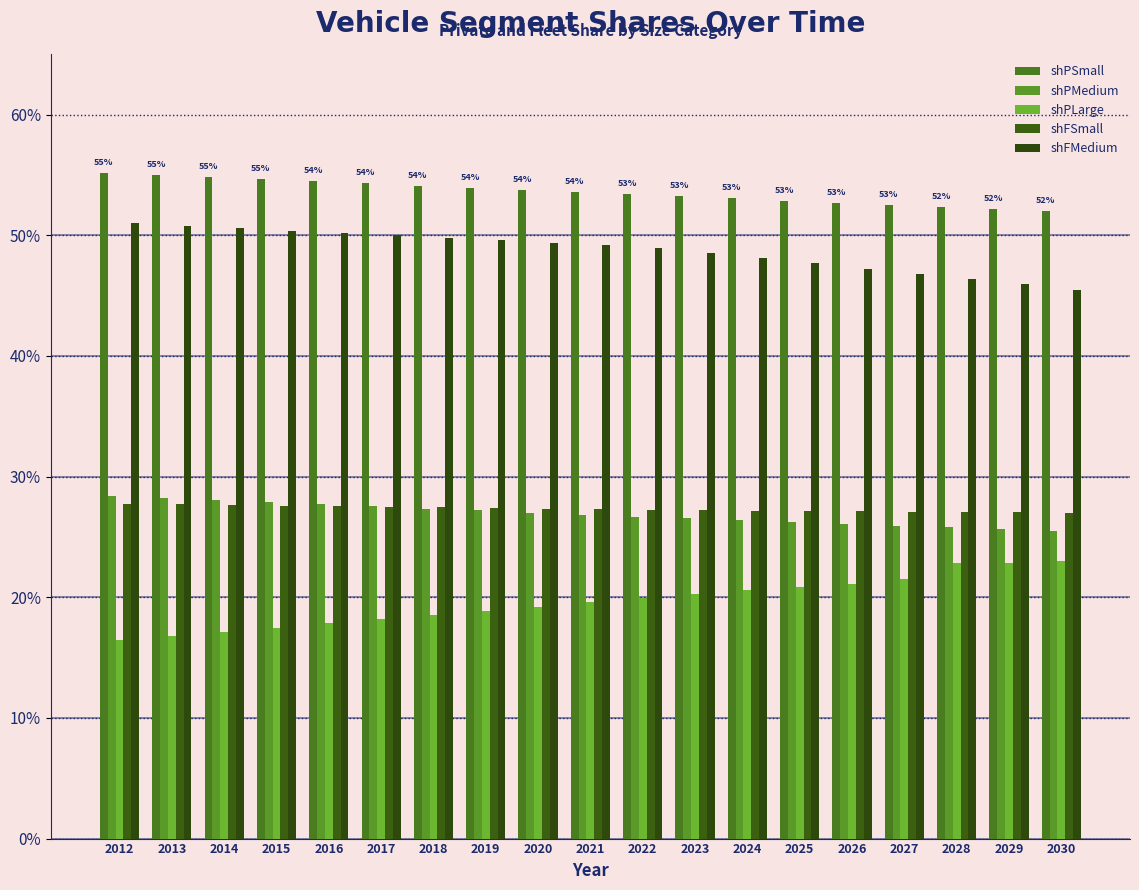

What is the sum of all shFMedium values?

9.3